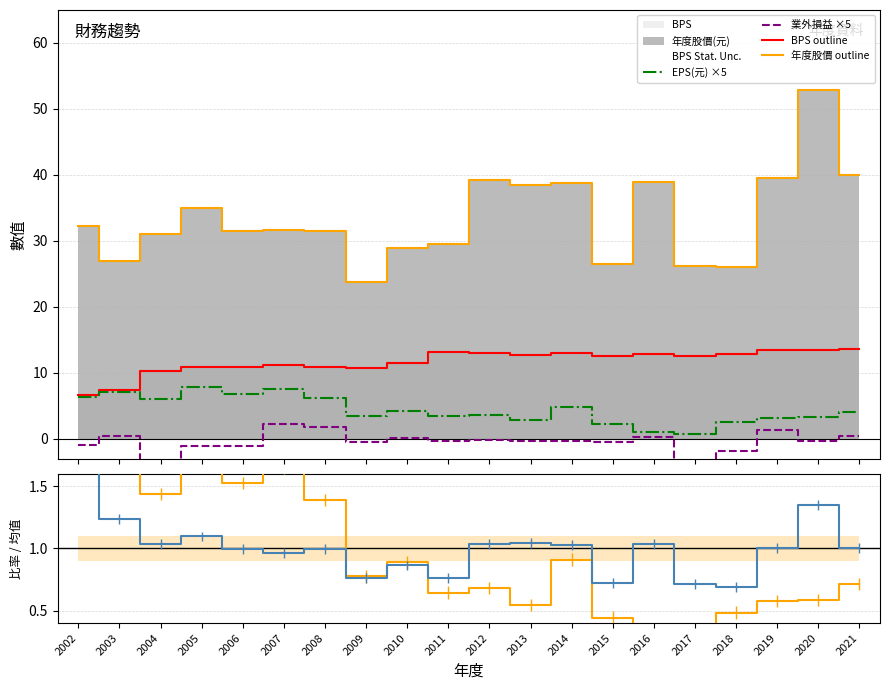

What is the difference between the 年度股價 outline values at 2019 and 2016?

0.5